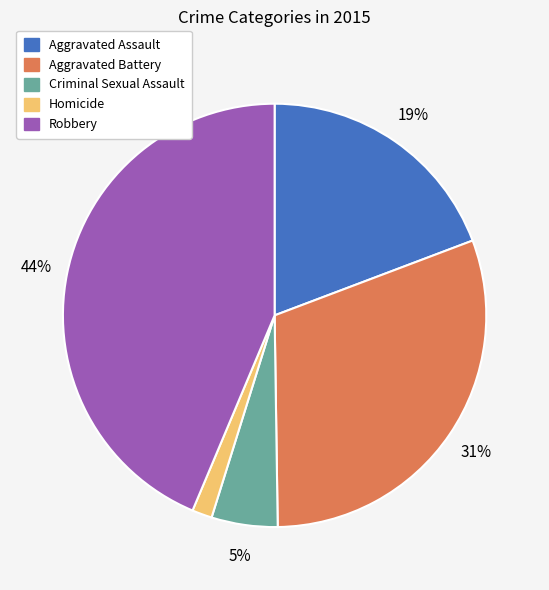

To the nearest percent, what is the difference between the Robbery and Criminal Sexual Assault slice percentages?

39%